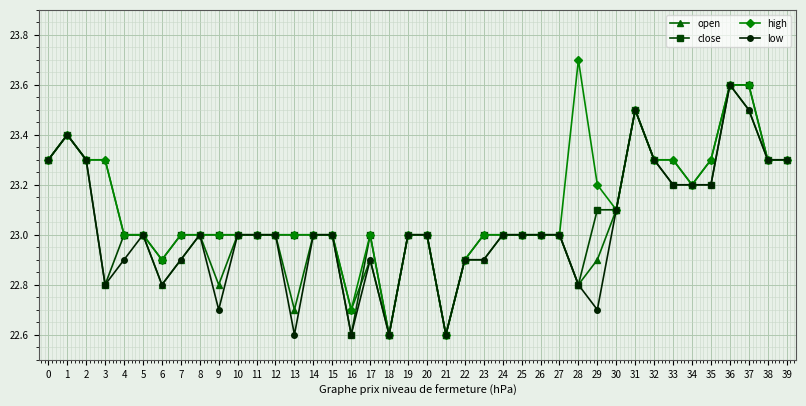

What is the value of the high point at the 6th from the left?

23.0